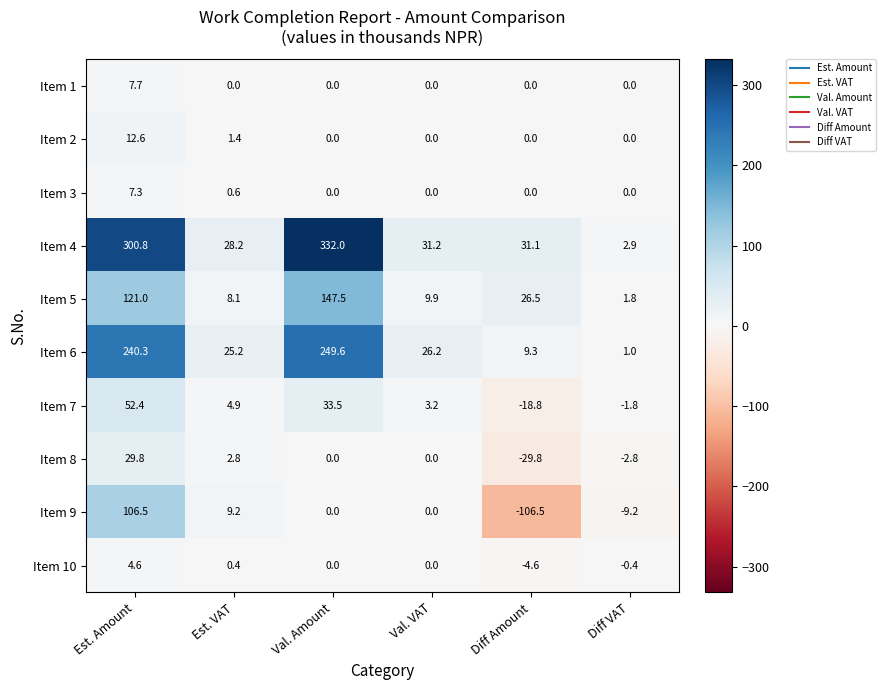

The value of Item 1 at Diff Amount is 0.0. True or false?

True